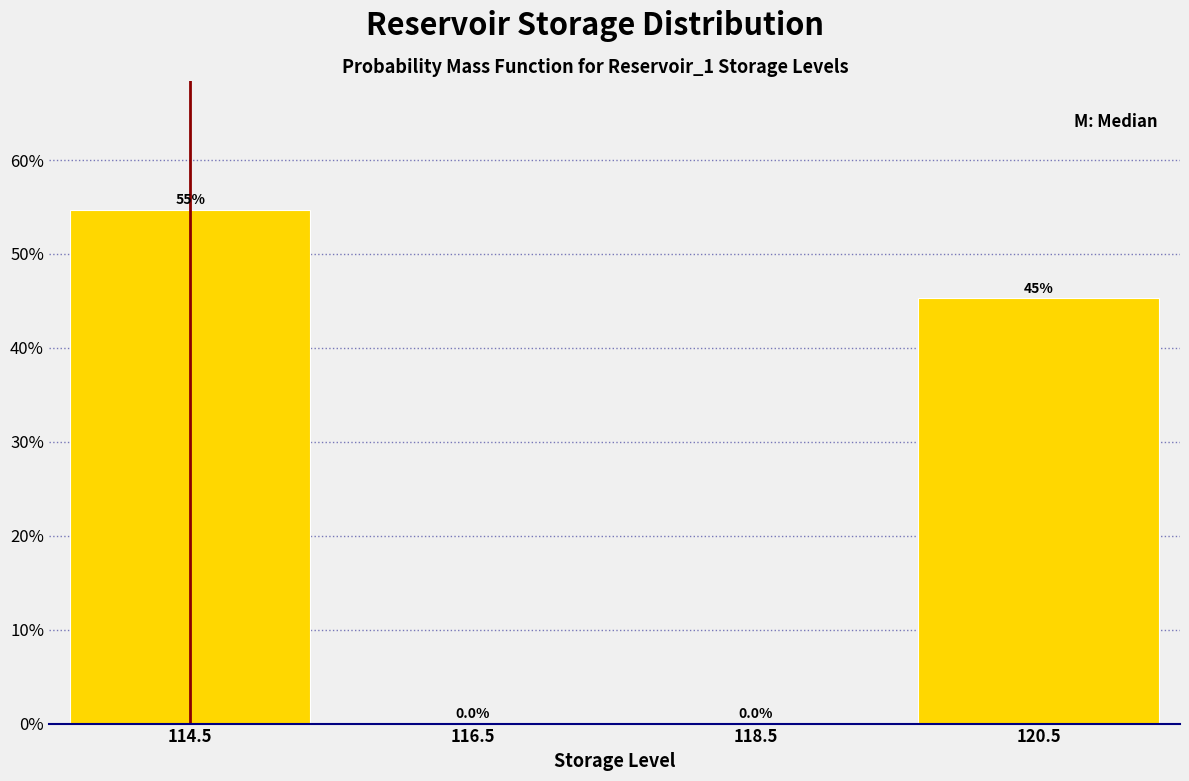

Which range on the x-axis has the tallest bar?

113.48 to 115.48